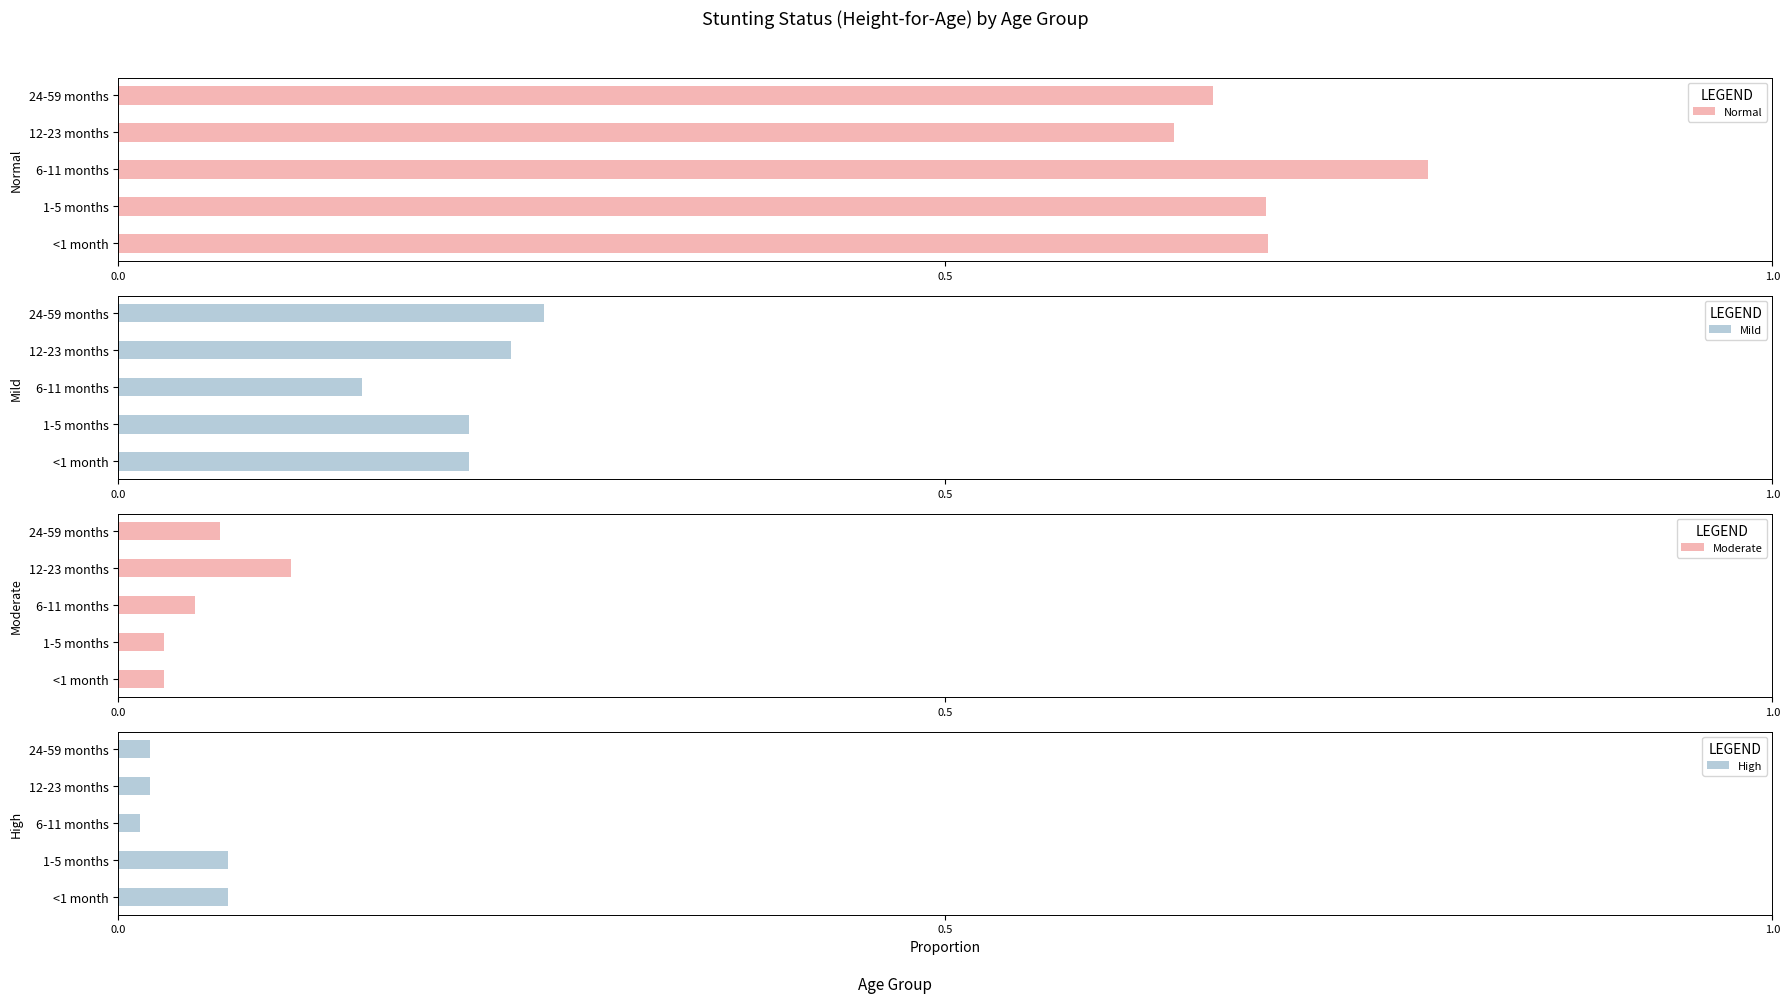

What is the sum of all Normal values?

3.5